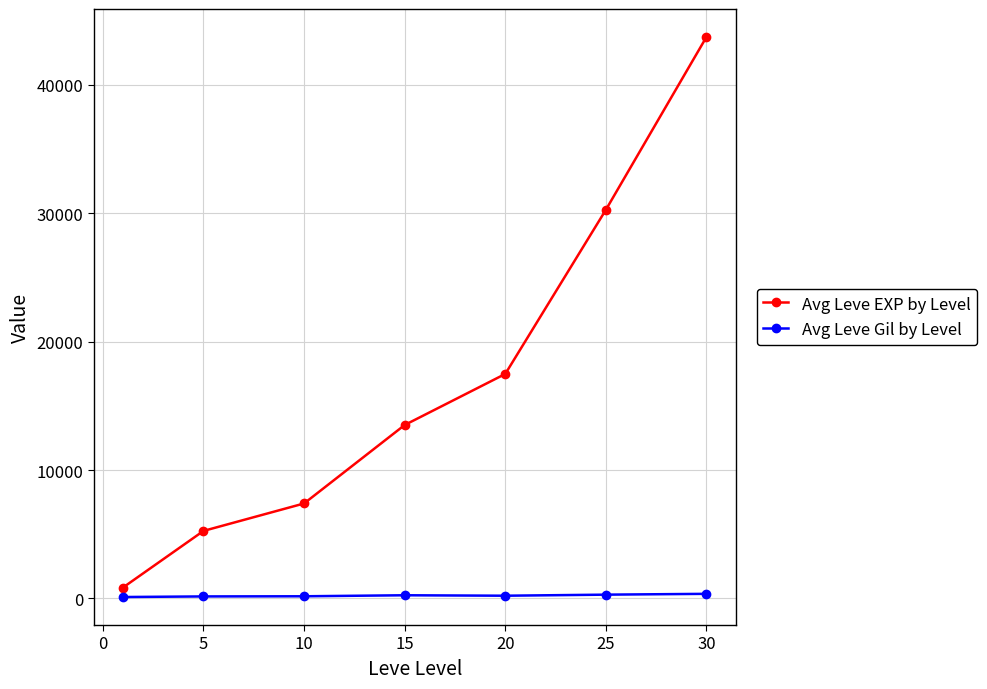

At how many categories does at least one series exceed 37901?

1